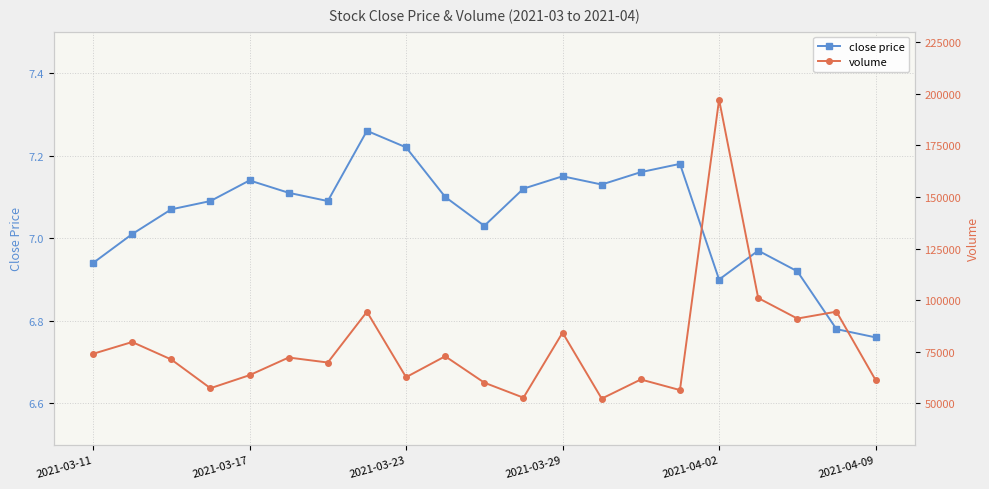

What is the highest value of the volume series?

197111.8